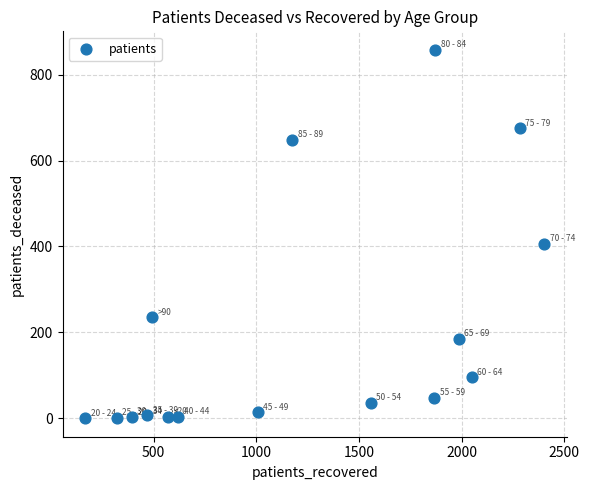

What Y value in the scatter plot is closest to 429?

406